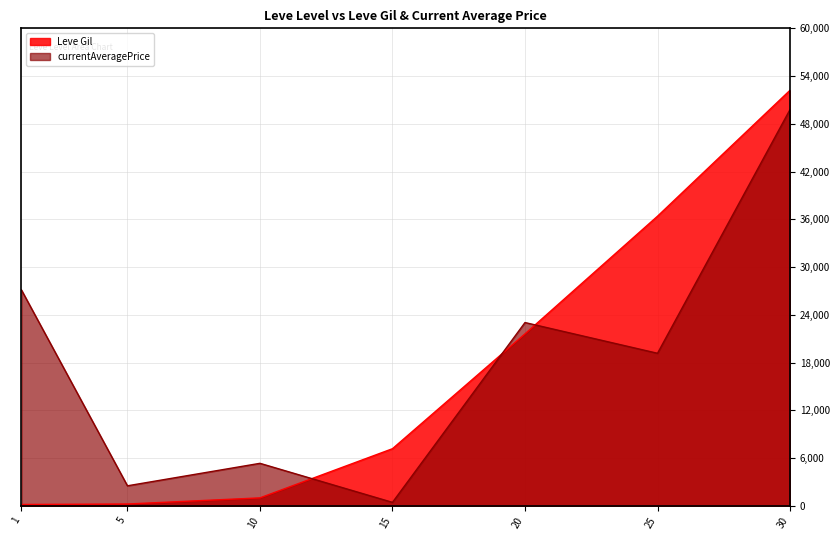

Which category has the highest value in the currentAveragePrice series?

30